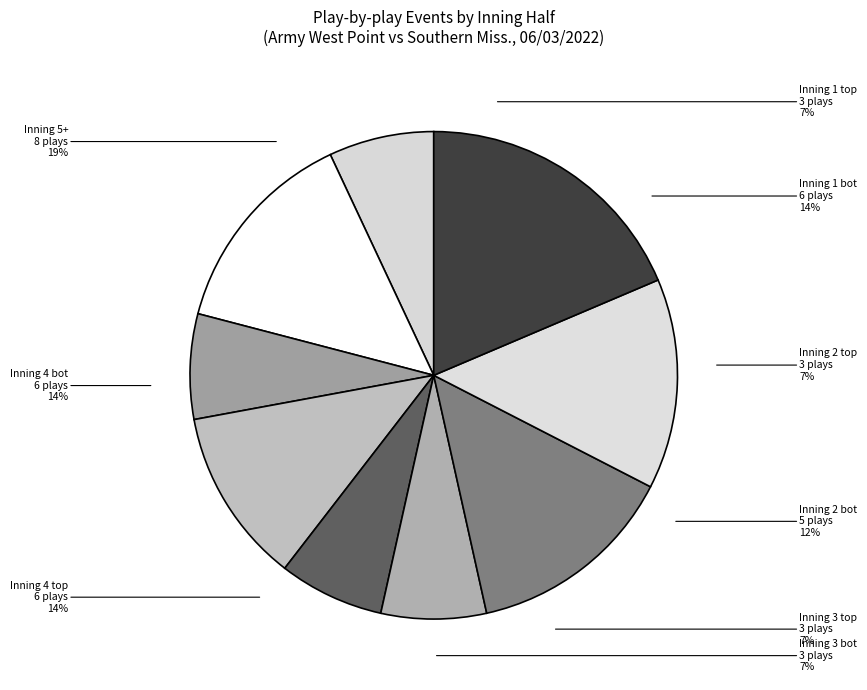

How many segments does this pie chart have?

9